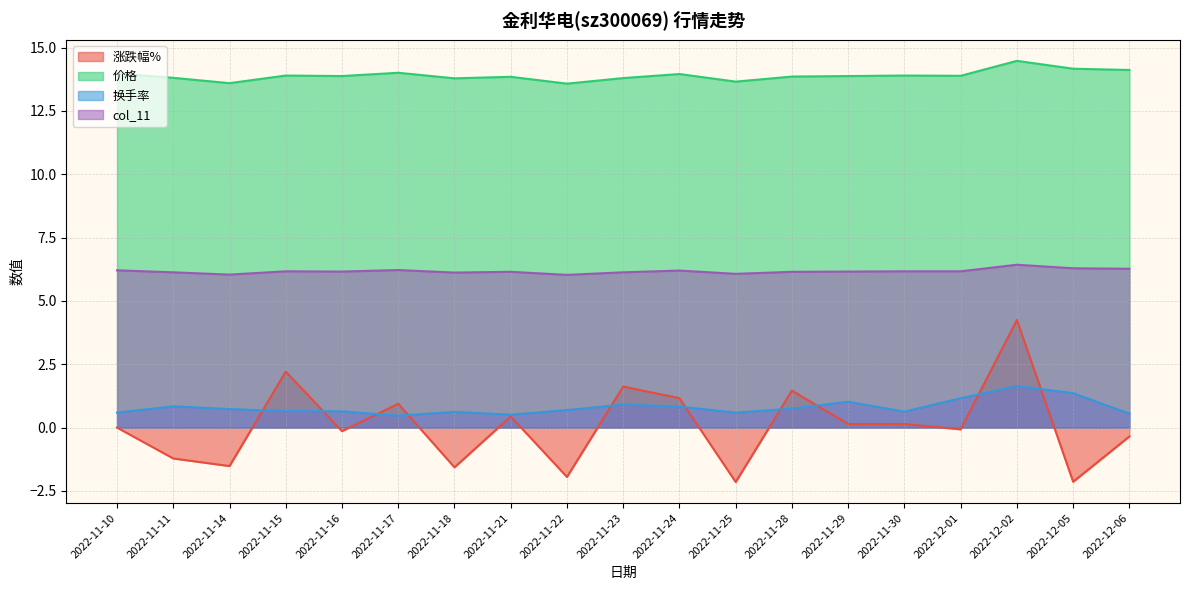

What is the lowest value of the 价格 series?

13.6